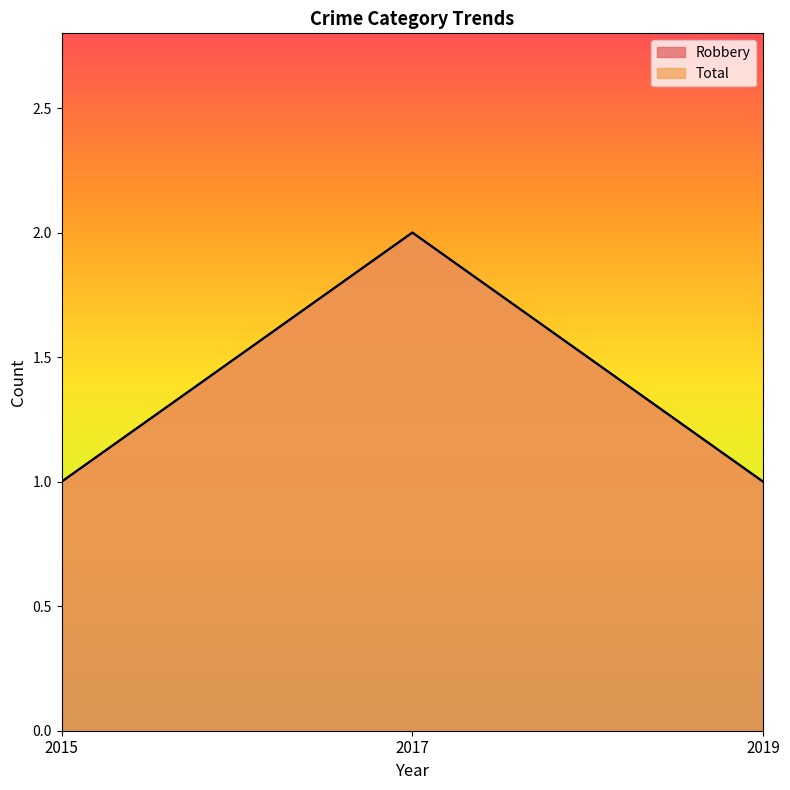

At which label does Robbery reach its peak?

2017